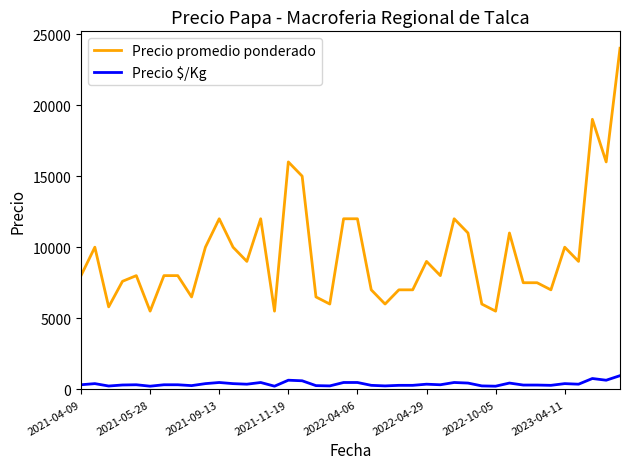

True or false: Precio $/Kg and Precio promedio ponderado intersect in this chart.

False